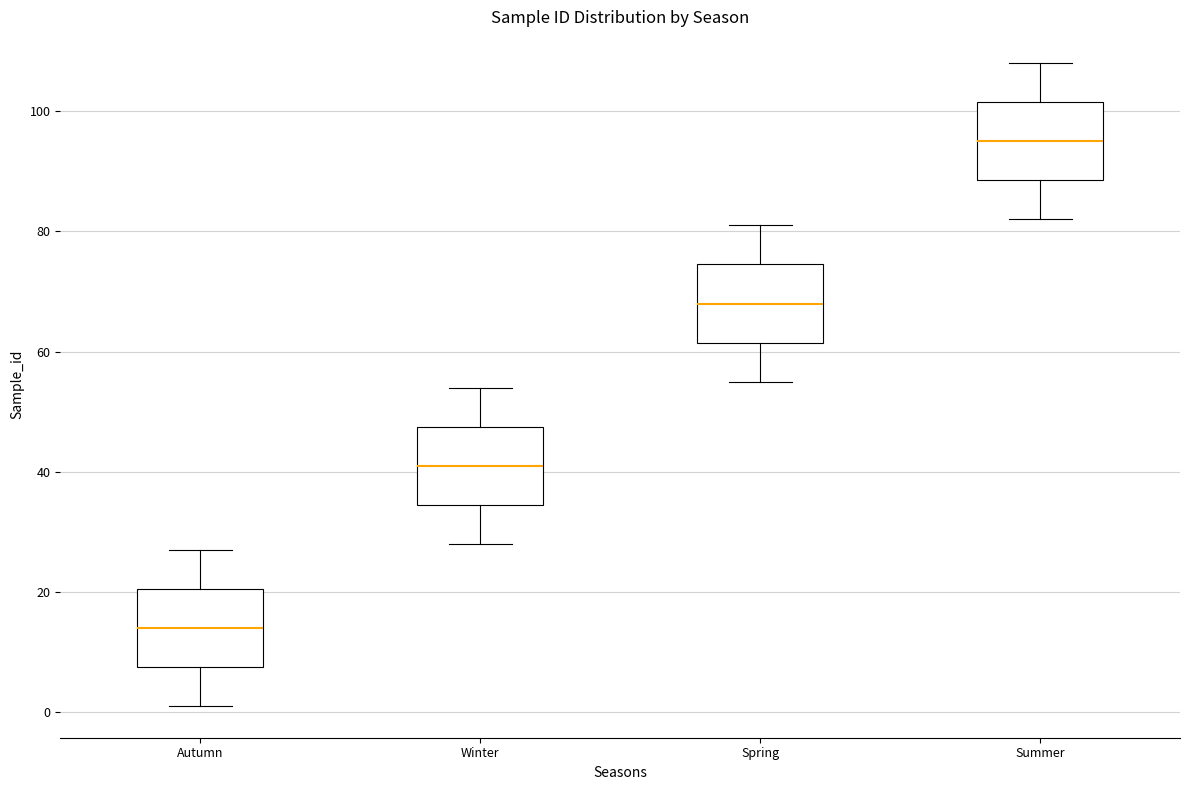

Which box's median line is the lowest?

Autumn